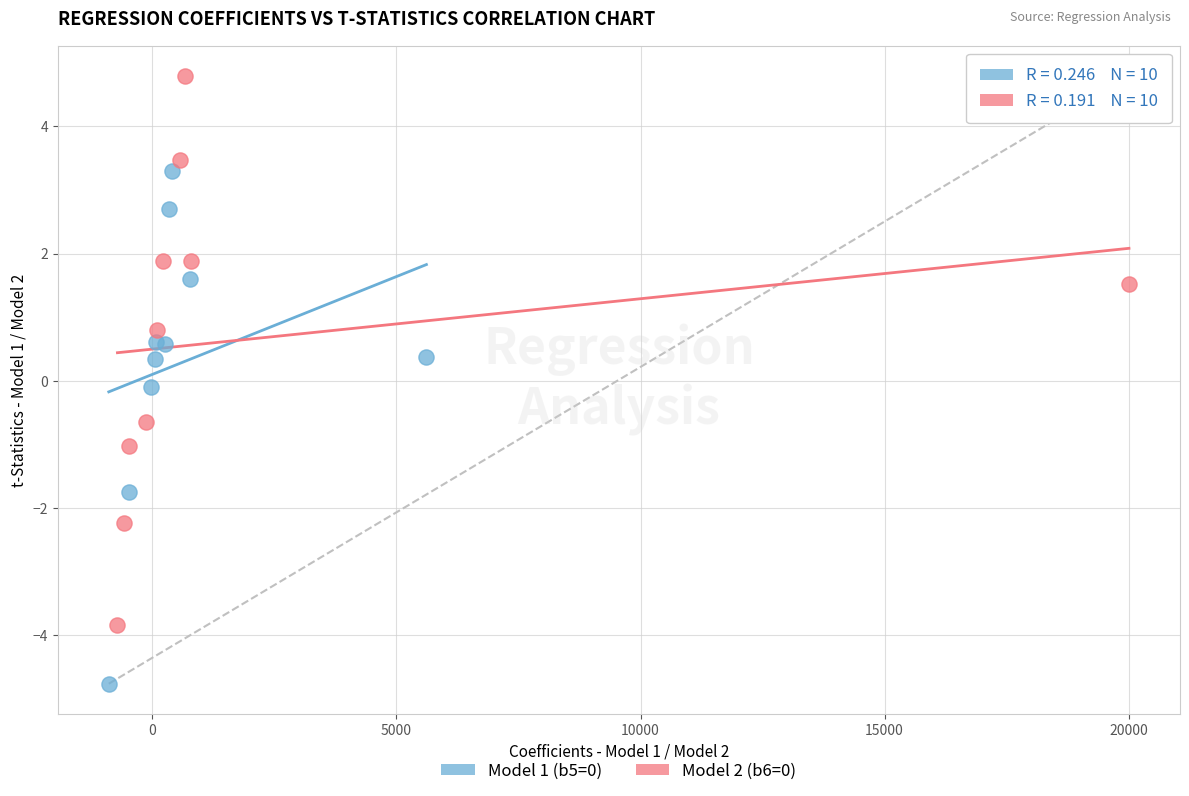

Which series has the largest Y range (max minus min)?

Model 2 (b6=0)